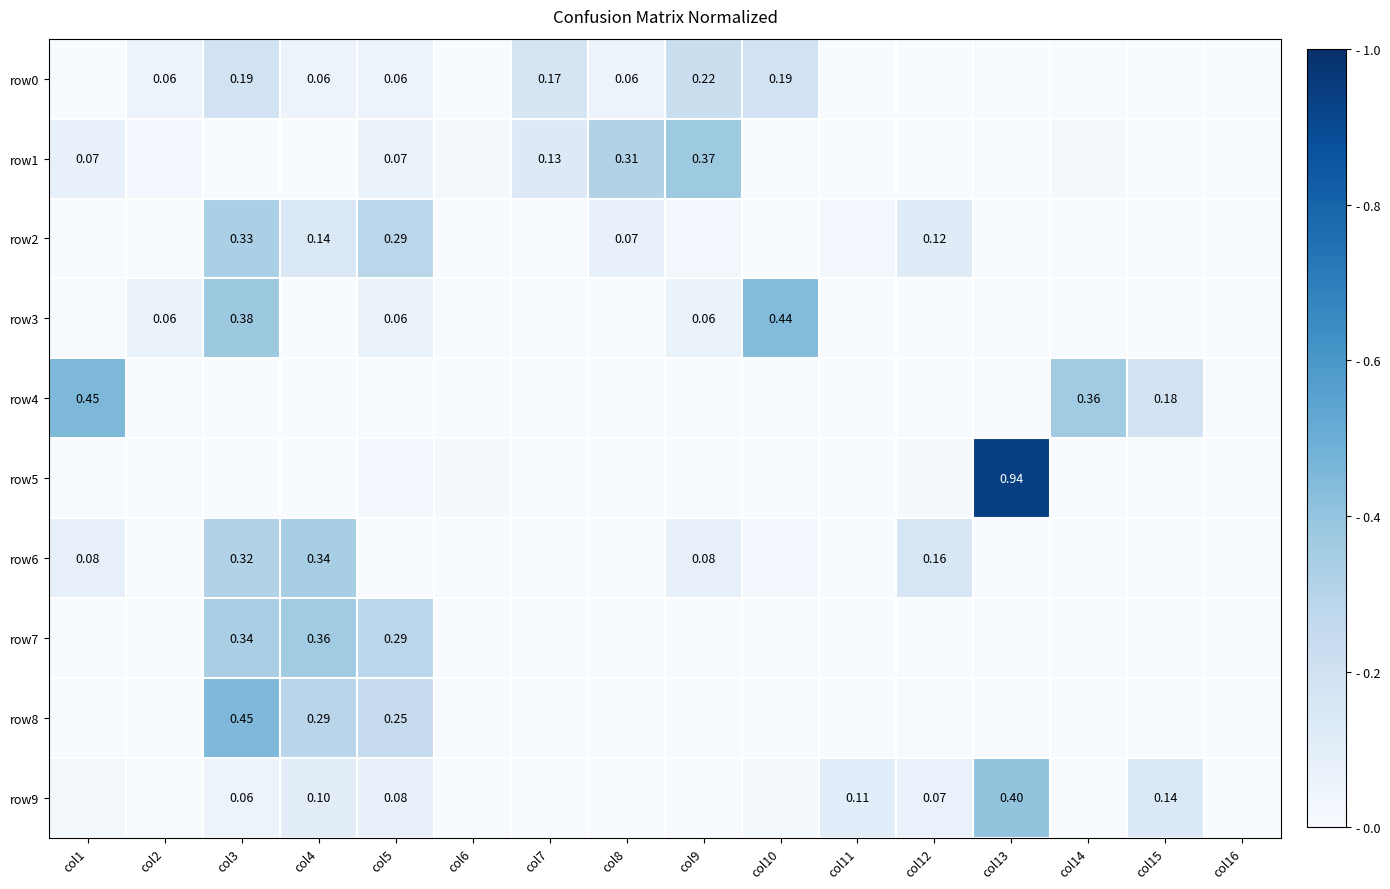

Which series changed the most between col2 and col15?

row4